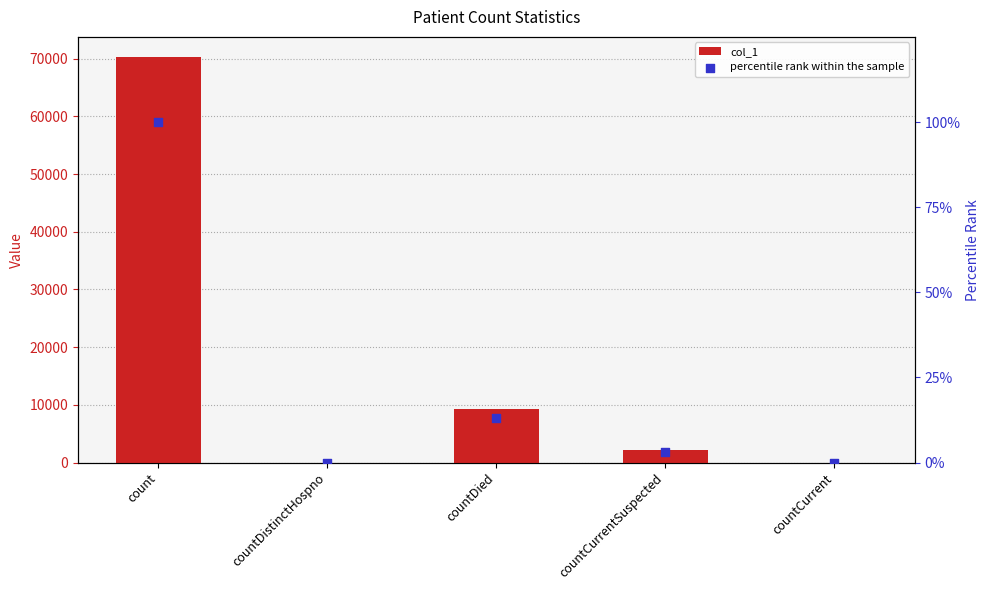

Which series has the widest spread of Y values?

col_1